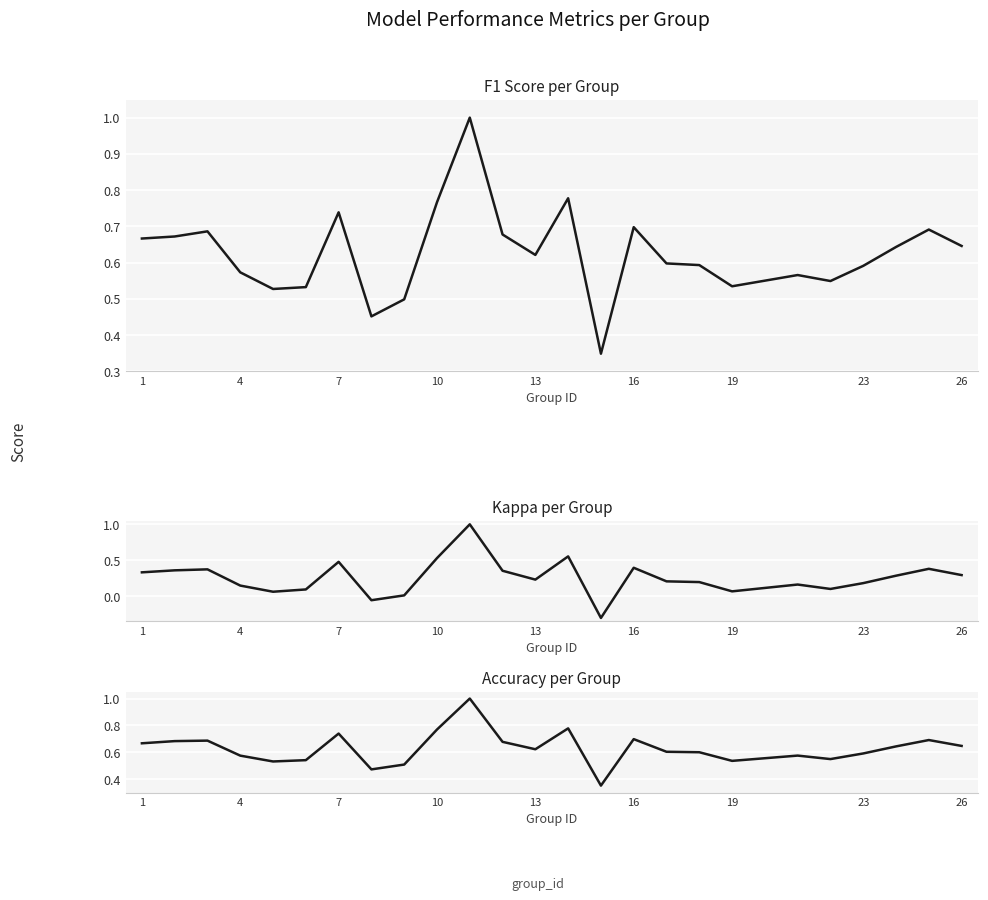

Does the chart display data point markers on the line(s)?

No